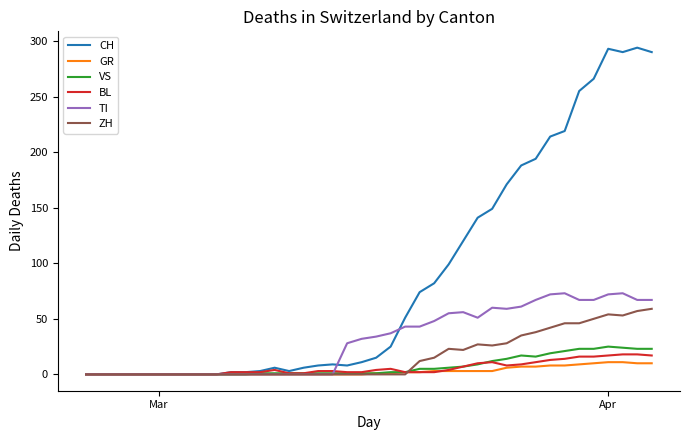

The value of VS at Mar is 0. True or false?

True